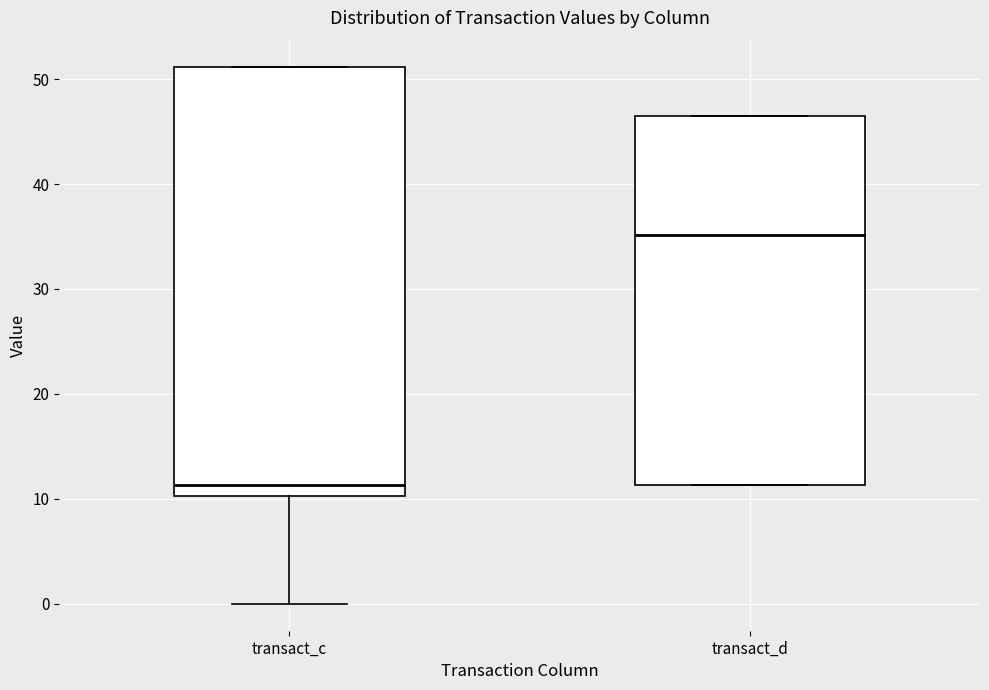

Where is the upper edge of the box for transact_c on the y-axis? The values are not printed on the chart, so give them approximately, as read against the axis.

51